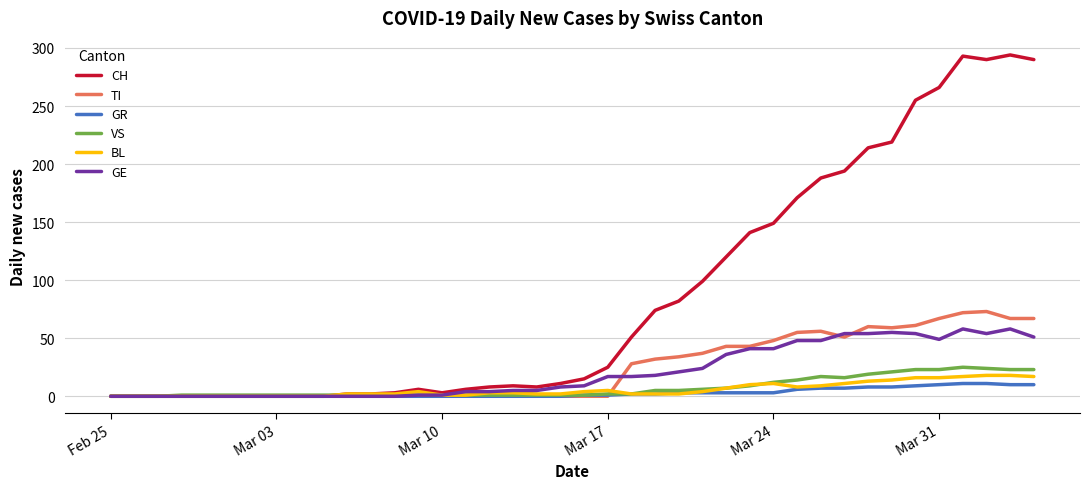

What is the greatest value displayed?

294